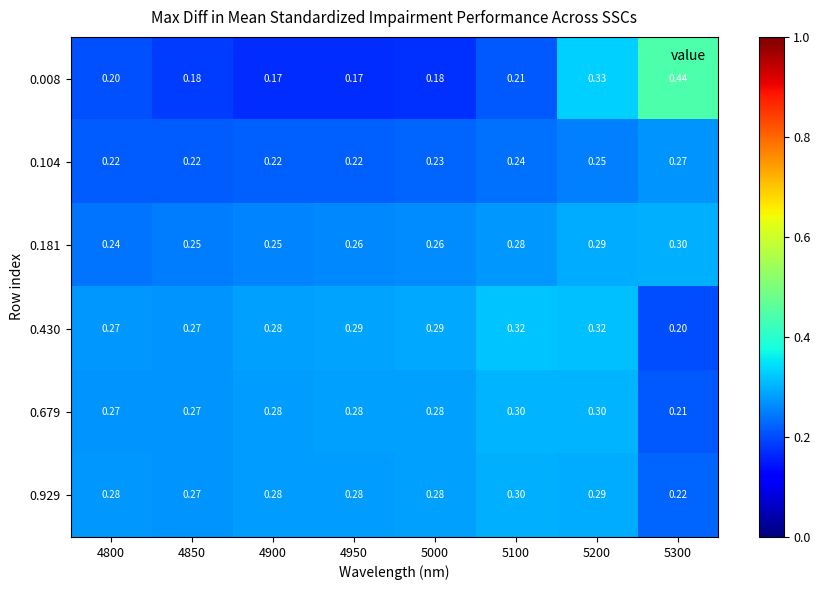

Count the number of data series in this chart.

6